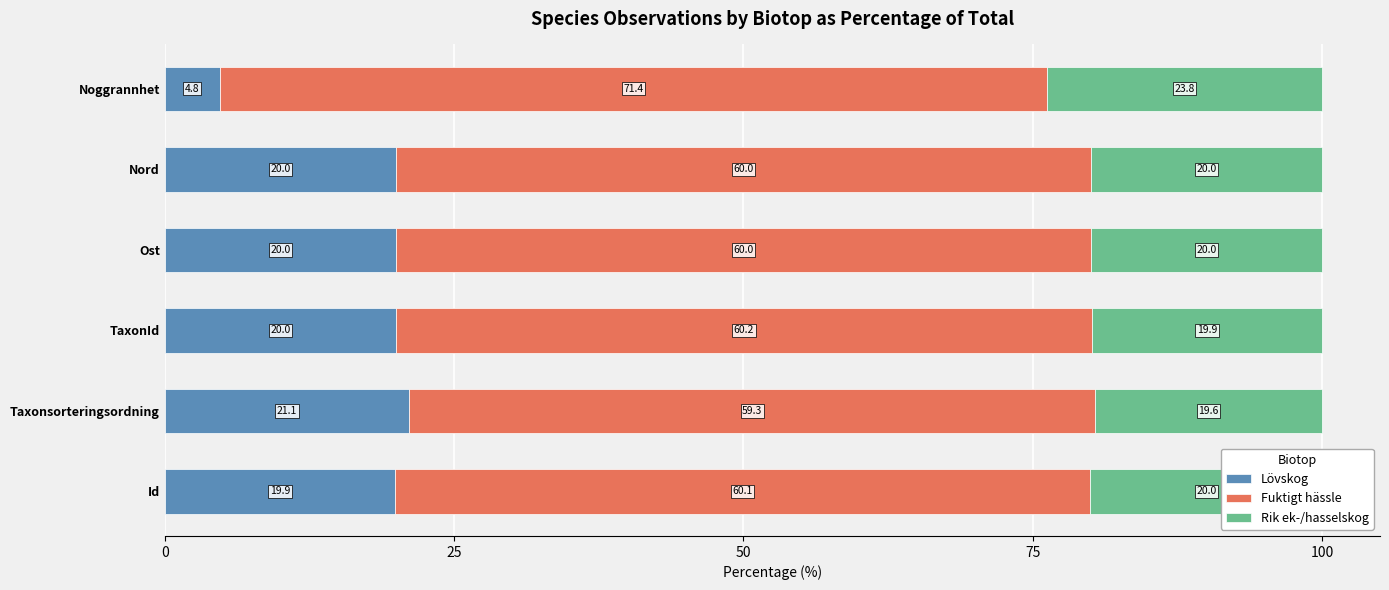

What is the lowest value of the Lövskog series?

4.8